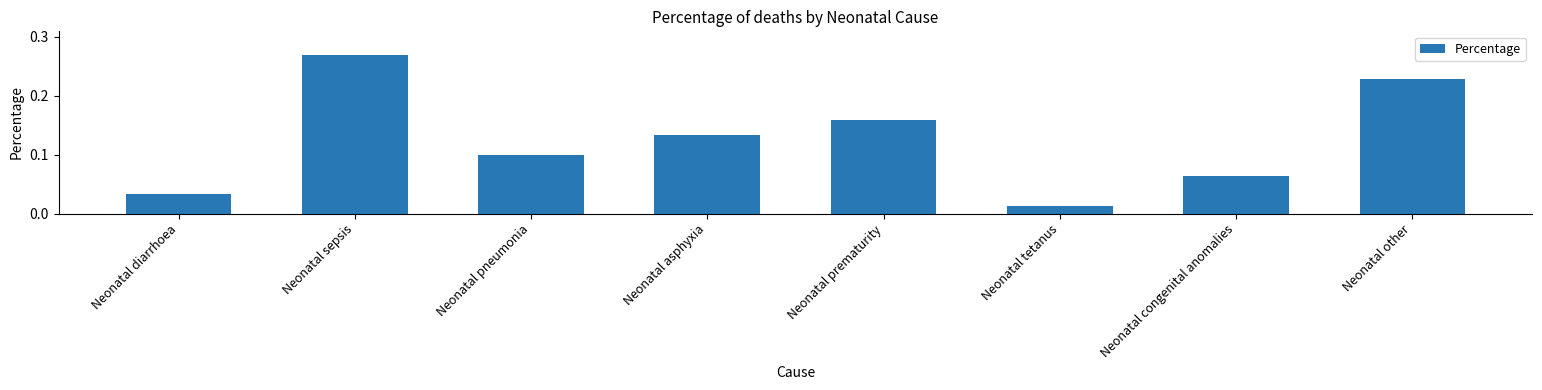

What is the label of the 1st bar from the right?

Neonatal other